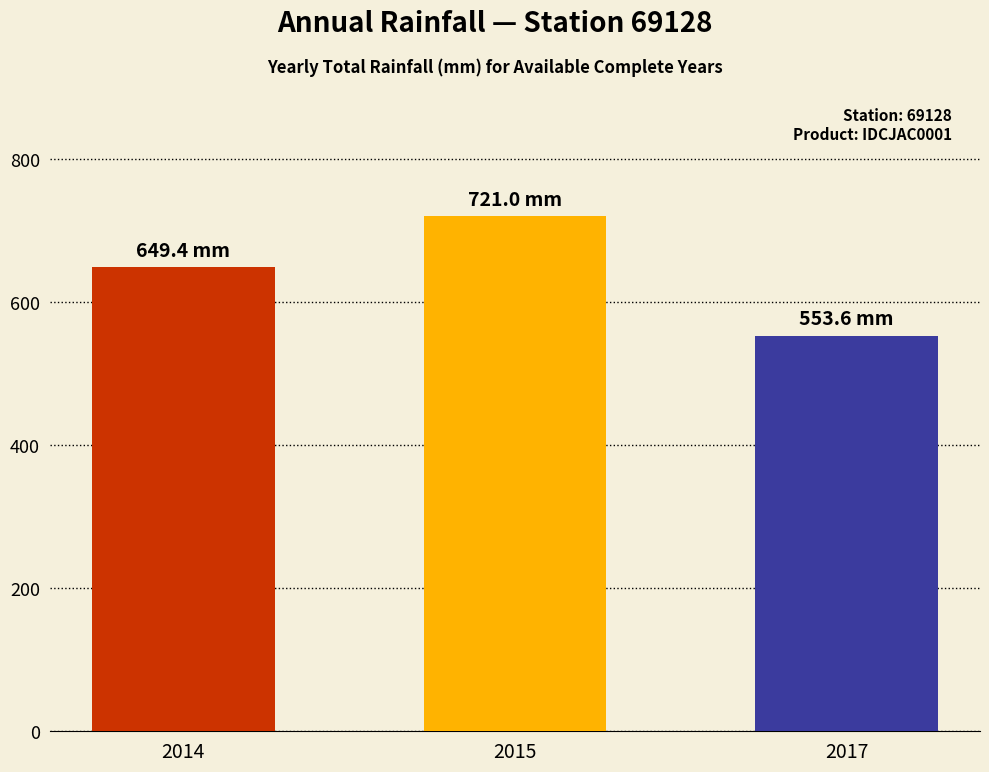

What is the sum of the values at 2017 and 2015?

1274.6